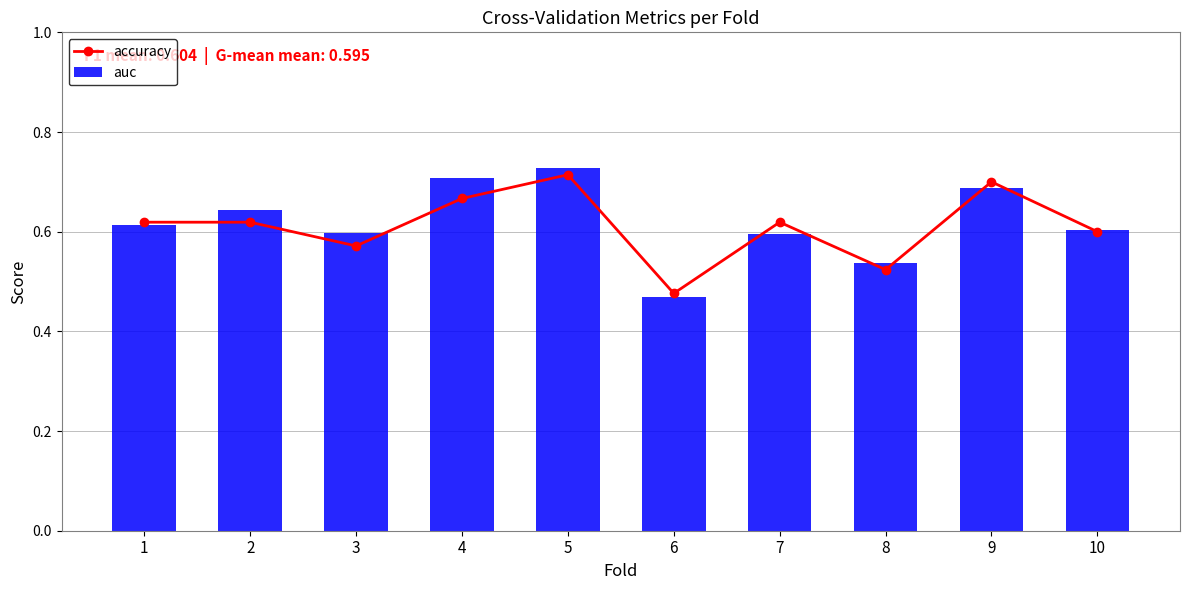

Where is auc nearest to the value 0?

6